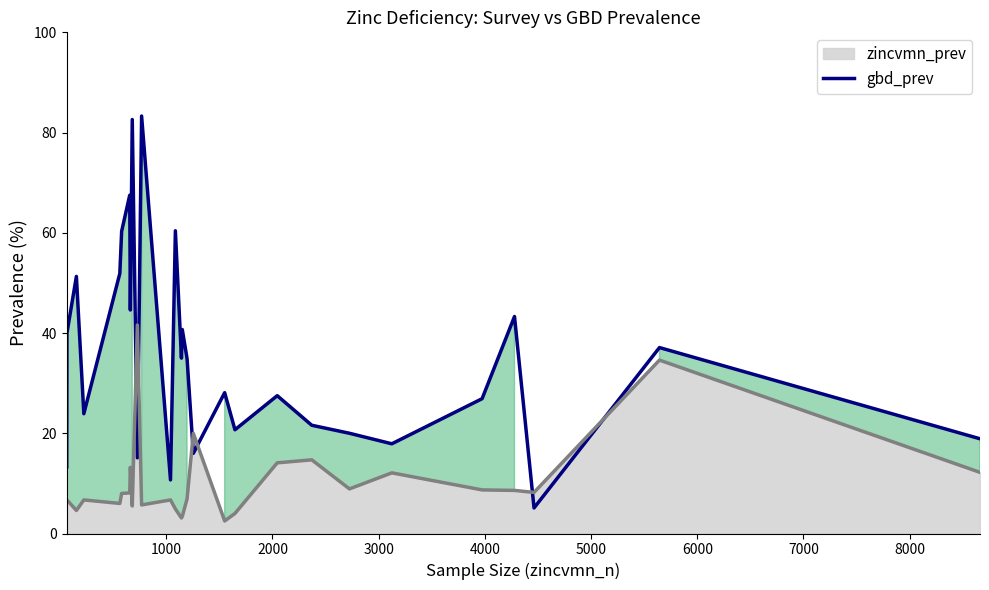

Reading left to right, transcribe all the data shown in this chart.

zincvmn_prev: 13.3	40.0	51.3	23.9	51.9	60.3	67.5	44.6	82.6	15.1	83.3	10.7	60.4	35.0	40.7	34.9	16.0	28.1	20.7	27.5	21.6	20.0	17.9	26.9	43.3	5.1	37.1	18.9
gbd_prev : 6.5	6.7	4.6	6.7	6.0	8.0	8.1	13.2	5.5	41.6	5.7	6.7	4.9	3.1	3.4	6.9	20.0	2.5	4.0	14.1	14.7	8.9	12.1	8.7	8.6	8.2	34.6	12.2